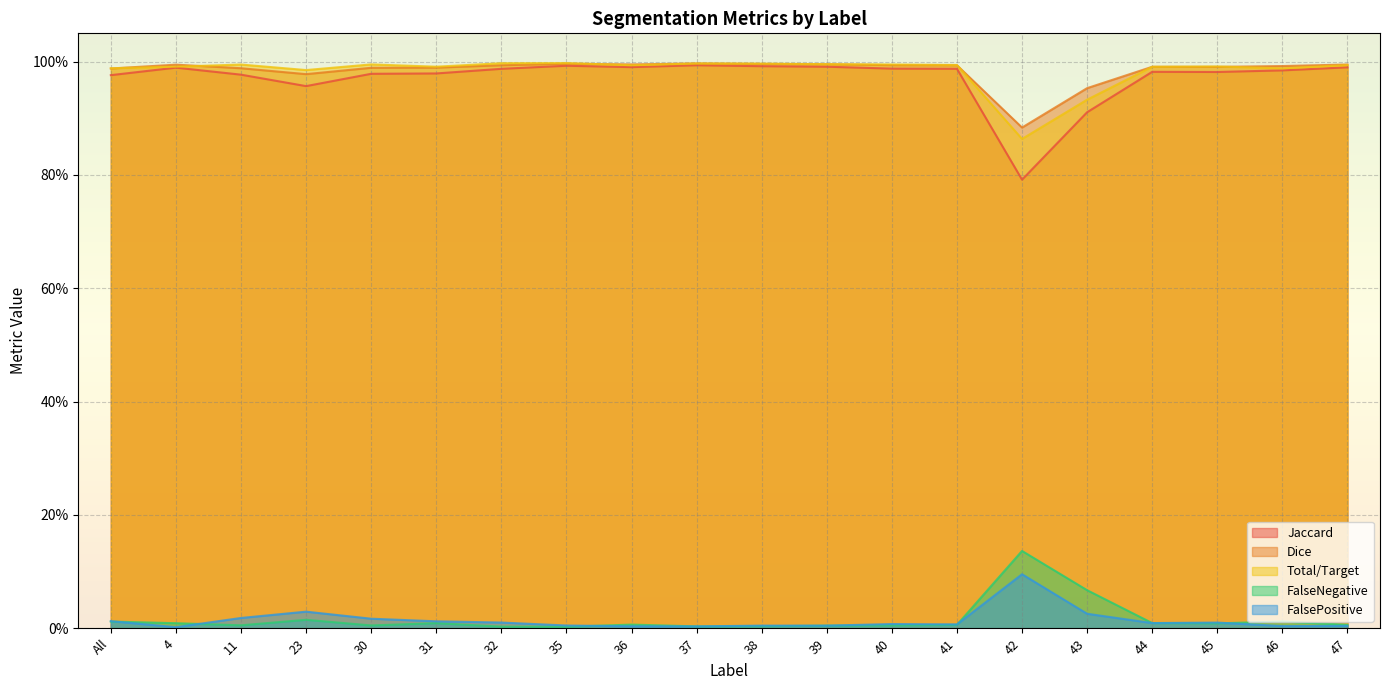

The FalsePositive series shows 0.0 at 42. True or false?

False